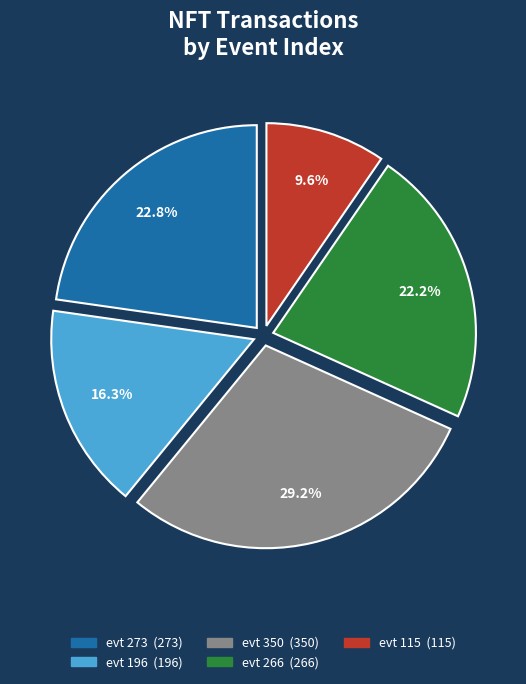

Does any single category account for the majority?

No